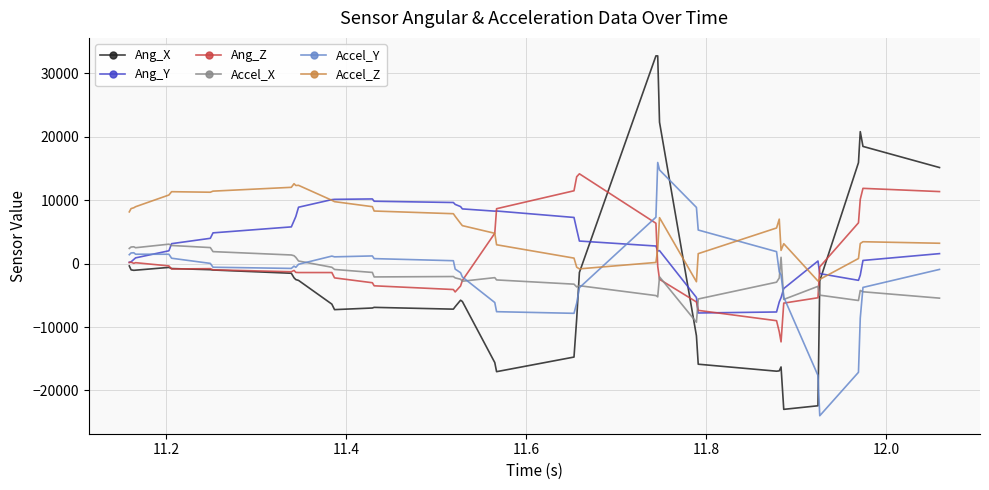

Which series has the largest total across all categories?

Accel_Z